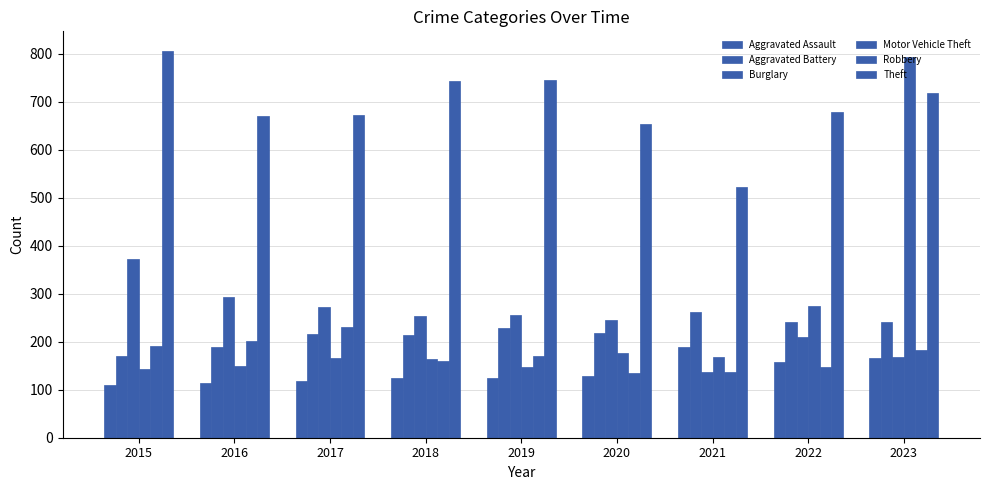

What is the average value of the Aggravated Battery series?

220